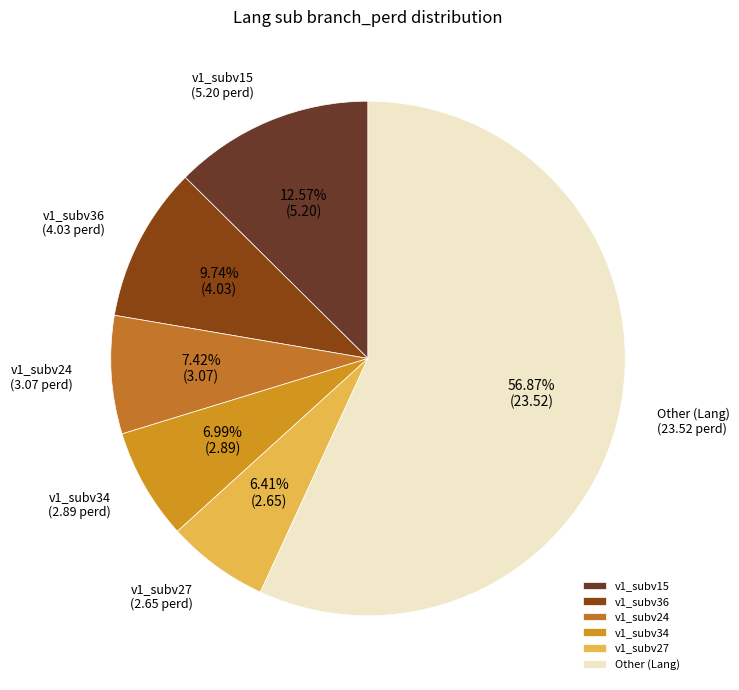

To the nearest percent, what is the difference between the largest and smallest slice percentages?

50%